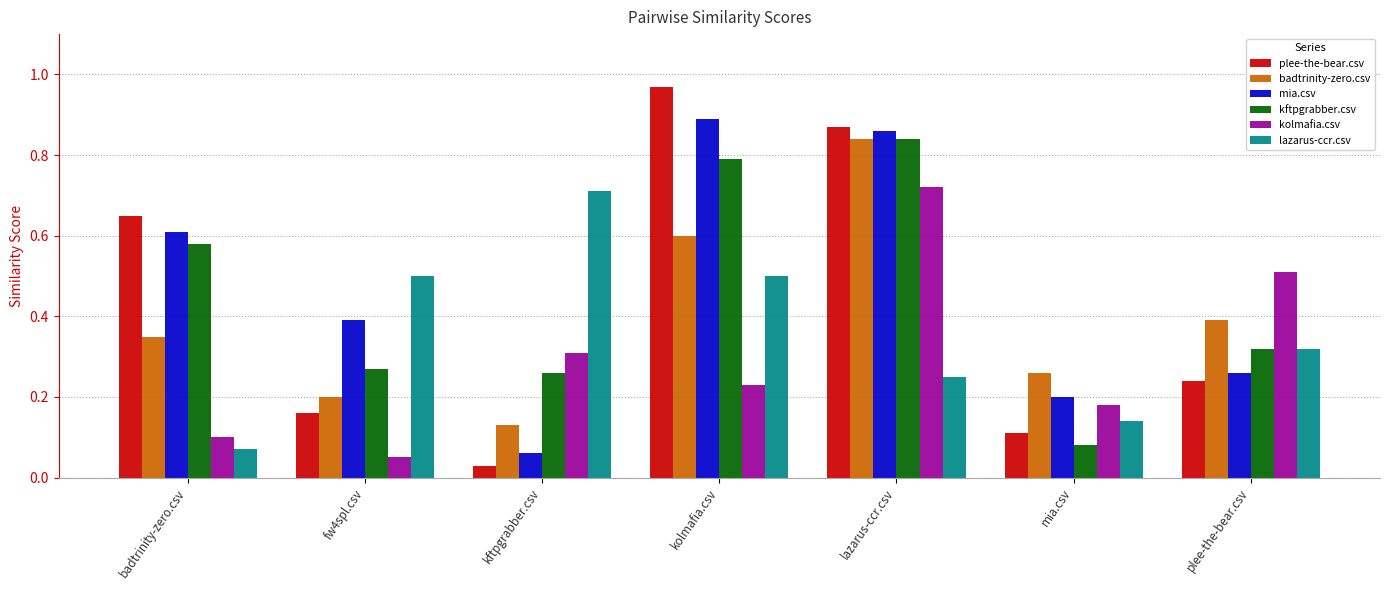

What is the difference between the second highest and second lowest values in the lazarus-ccr.csv series?

0.4